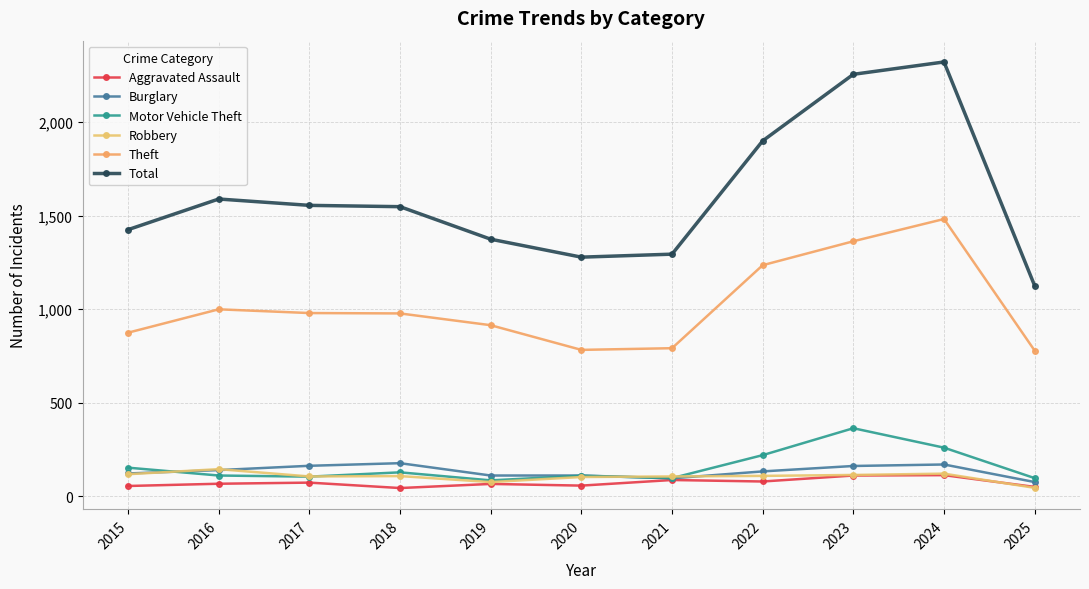

What is the greatest value displayed?

2322